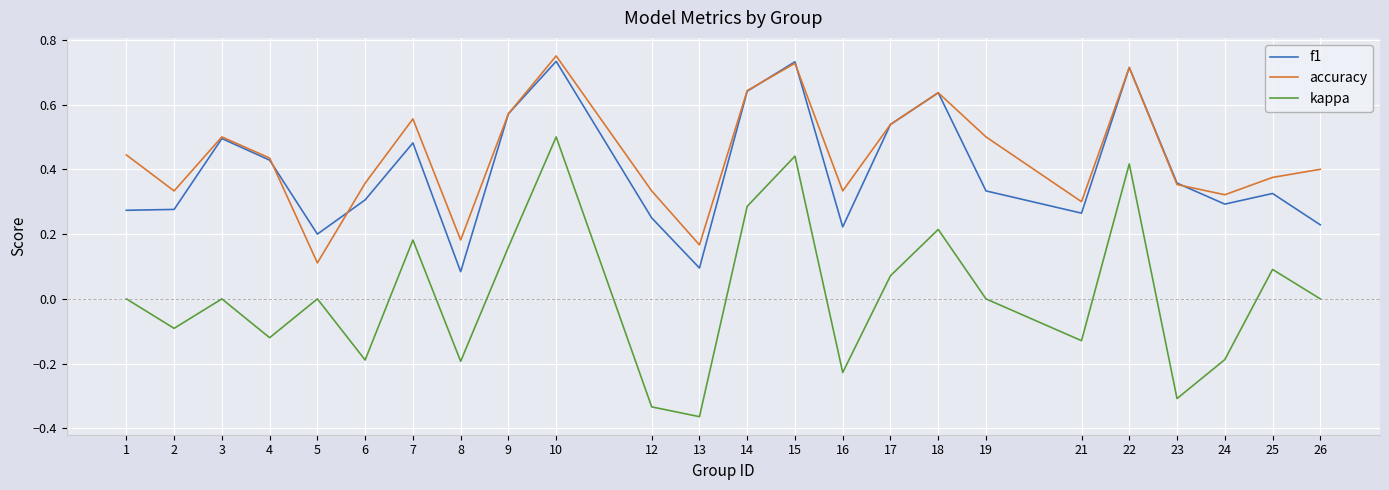

How many interior local peaks does the f1 series have?

7